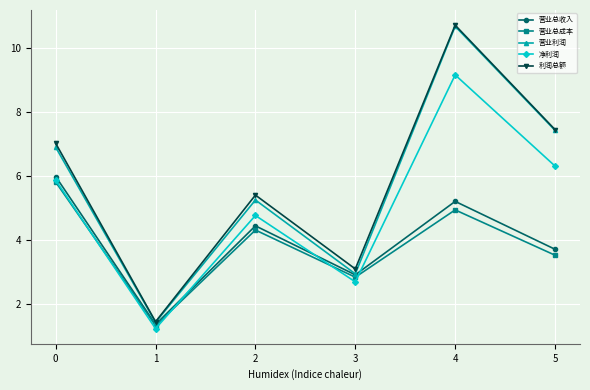

Is the value of 营业利润 at 0 greater than the value of 净利润 at 4?

No